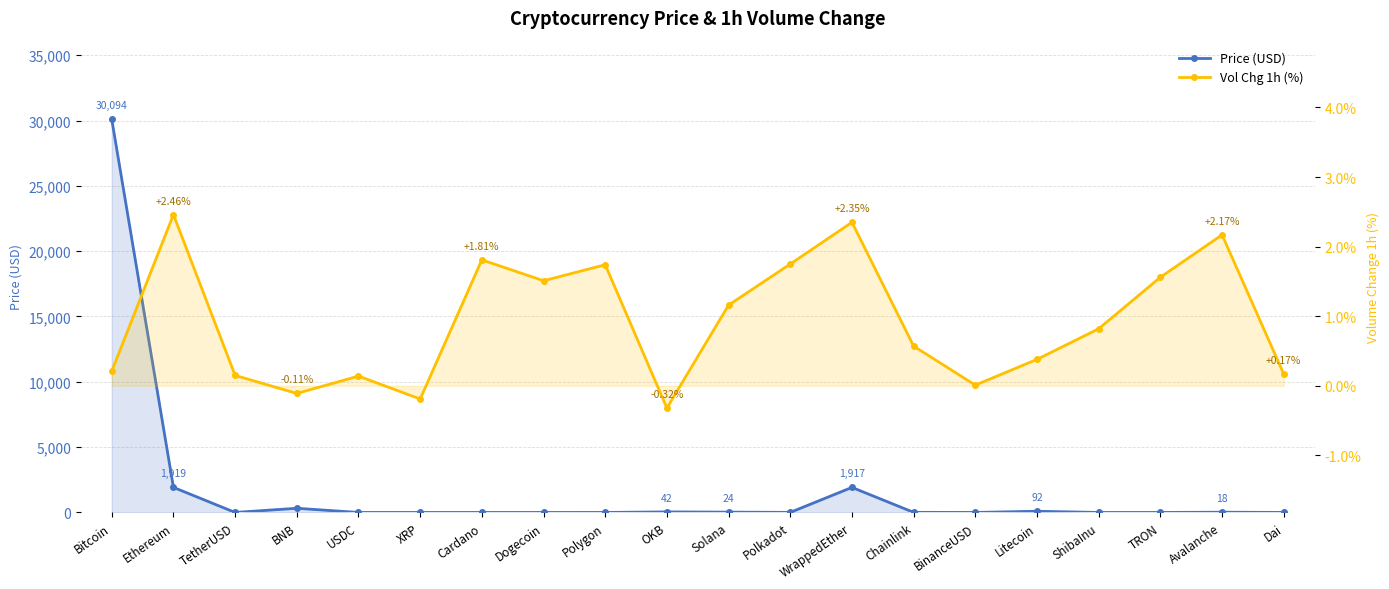

Is the value of Price (USD) at Polkadot greater than the value of Vol Chg 1h (%) at Bitcoin?

Yes